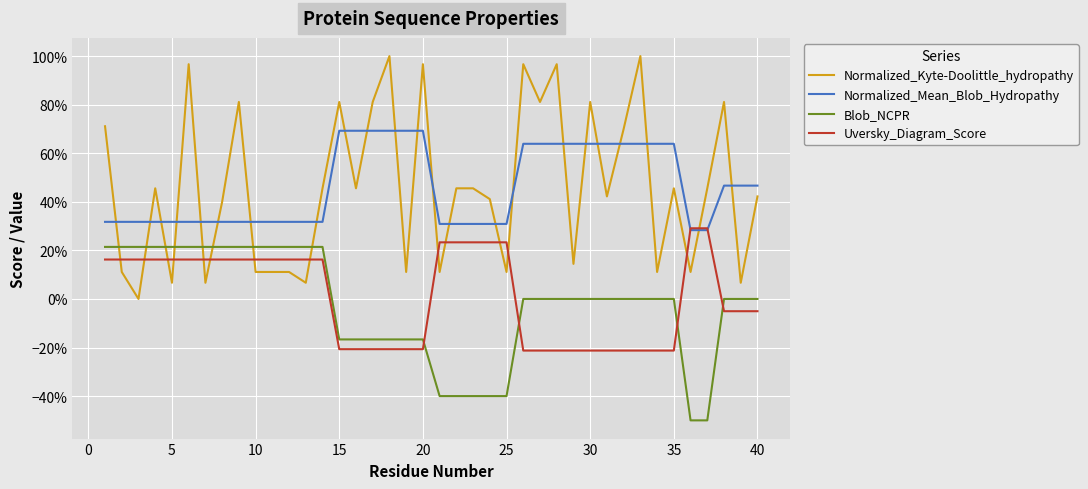

Reading right to left, what are all the values shown in this chart?

Normalized_Kyte-Doolittle_hydropathy: 0.4	0.1	0.8	0.5	0.1	0.5	0.1	1.0	0.7	0.4	0.8	0.1	1.0	0.8	1.0	0.1	0.4	0.5	0.5	0.1	1.0	0.1	1.0	0.8	0.5	0.8	0.5	0.1	0.1	0.1	0.1	0.8	0.4	0.1	1.0	0.1	0.5	0.0	0.1	0.7
Normalized_Mean_Blob_Hydropathy: 0.5	0.5	0.5	0.3	0.3	0.6	0.6	0.6	0.6	0.6	0.6	0.6	0.6	0.6	0.6	0.3	0.3	0.3	0.3	0.3	0.7	0.7	0.7	0.7	0.7	0.7	0.3	0.3	0.3	0.3	0.3	0.3	0.3	0.3	0.3	0.3	0.3	0.3	0.3	0.3
Blob_NCPR: 0.0	0.0	0.0	-0.5	-0.5	0.0	0.0	0.0	0.0	0.0	0.0	0.0	0.0	0.0	0.0	-0.4	-0.4	-0.4	-0.4	-0.4	-0.2	-0.2	-0.2	-0.2	-0.2	-0.2	0.2	0.2	0.2	0.2	0.2	0.2	0.2	0.2	0.2	0.2	0.2	0.2	0.2	0.2
Uversky_Diagram_Score: -0.1	-0.1	-0.1	0.3	0.3	-0.2	-0.2	-0.2	-0.2	-0.2	-0.2	-0.2	-0.2	-0.2	-0.2	0.2	0.2	0.2	0.2	0.2	-0.2	-0.2	-0.2	-0.2	-0.2	-0.2	0.2	0.2	0.2	0.2	0.2	0.2	0.2	0.2	0.2	0.2	0.2	0.2	0.2	0.2